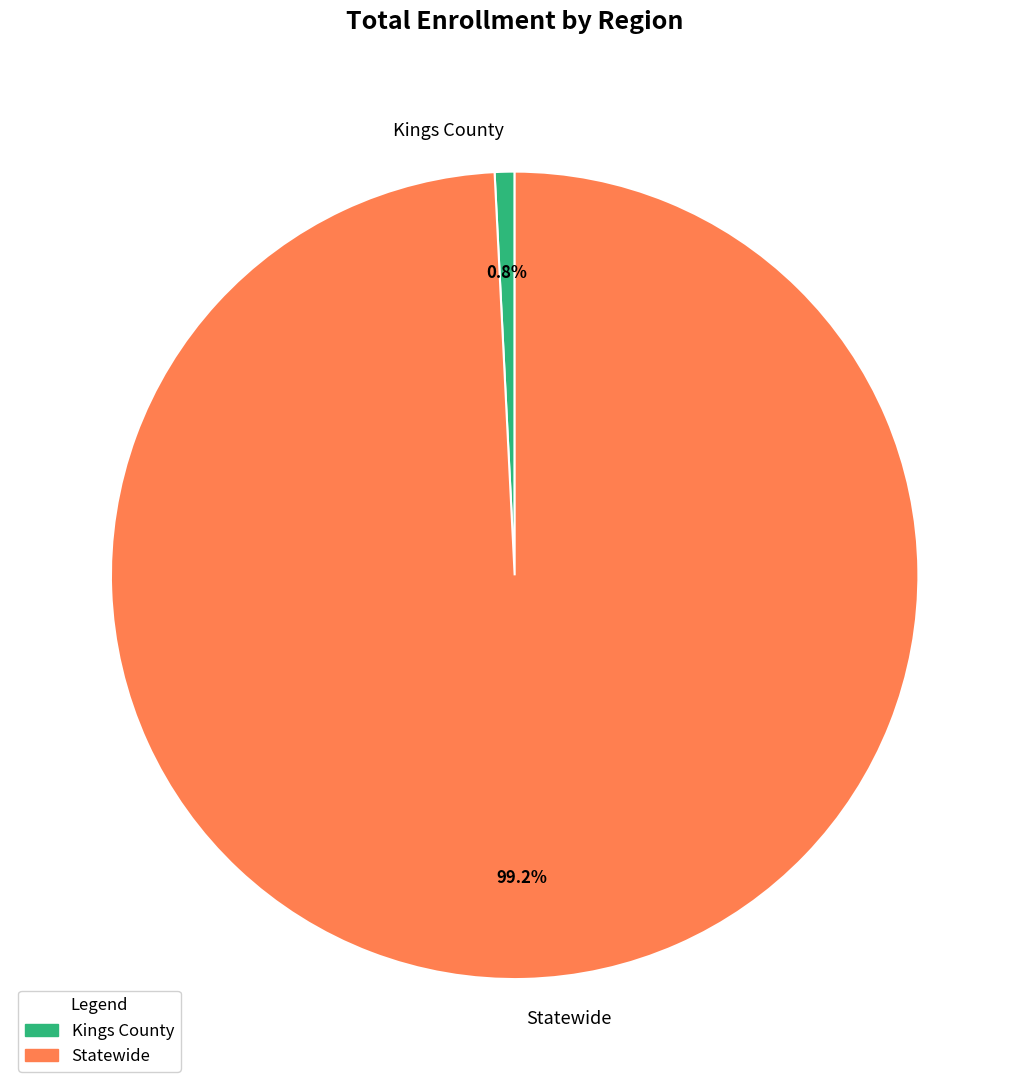

What percentage is the Statewide slice, to the nearest percent?

99%